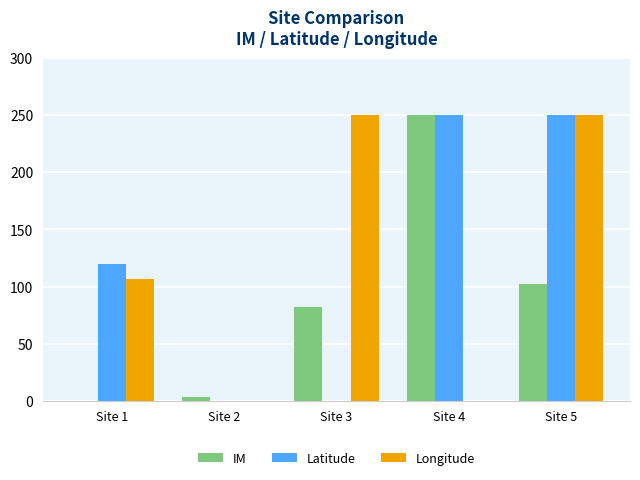

What is the highest value of the IM series?

250.0